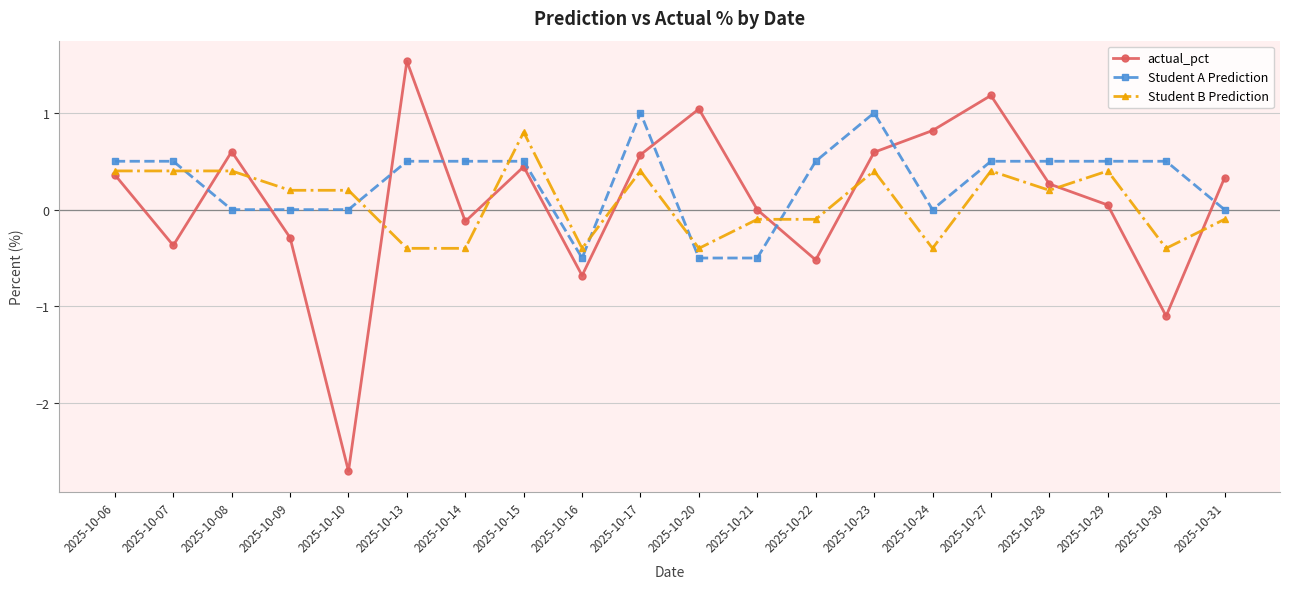

What is the smallest value displayed?

-2.7